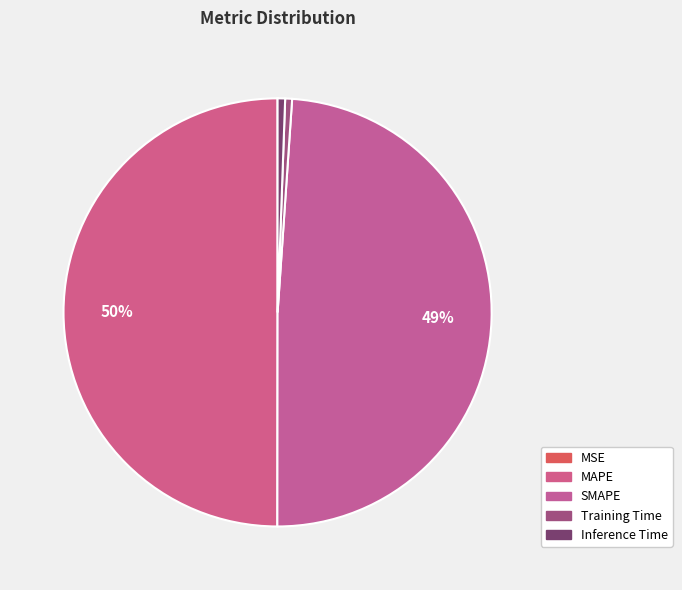

Is MAPE the majority of the pie?

No